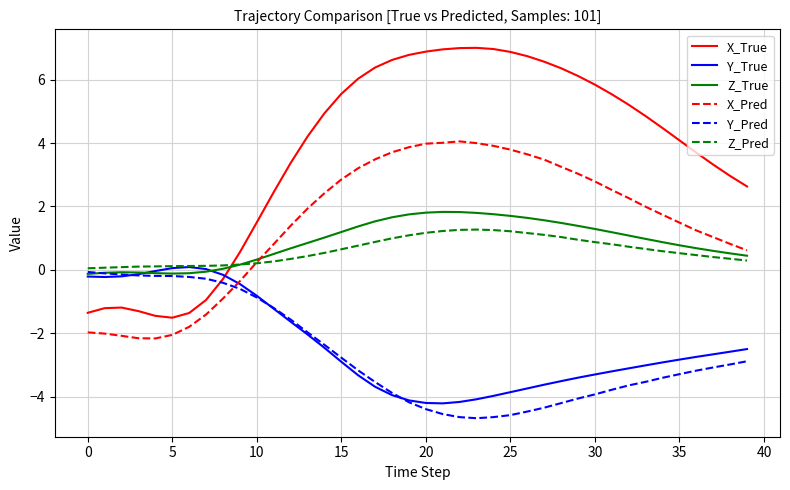

True or false: X_True has more than 1 interior local peaks.

True